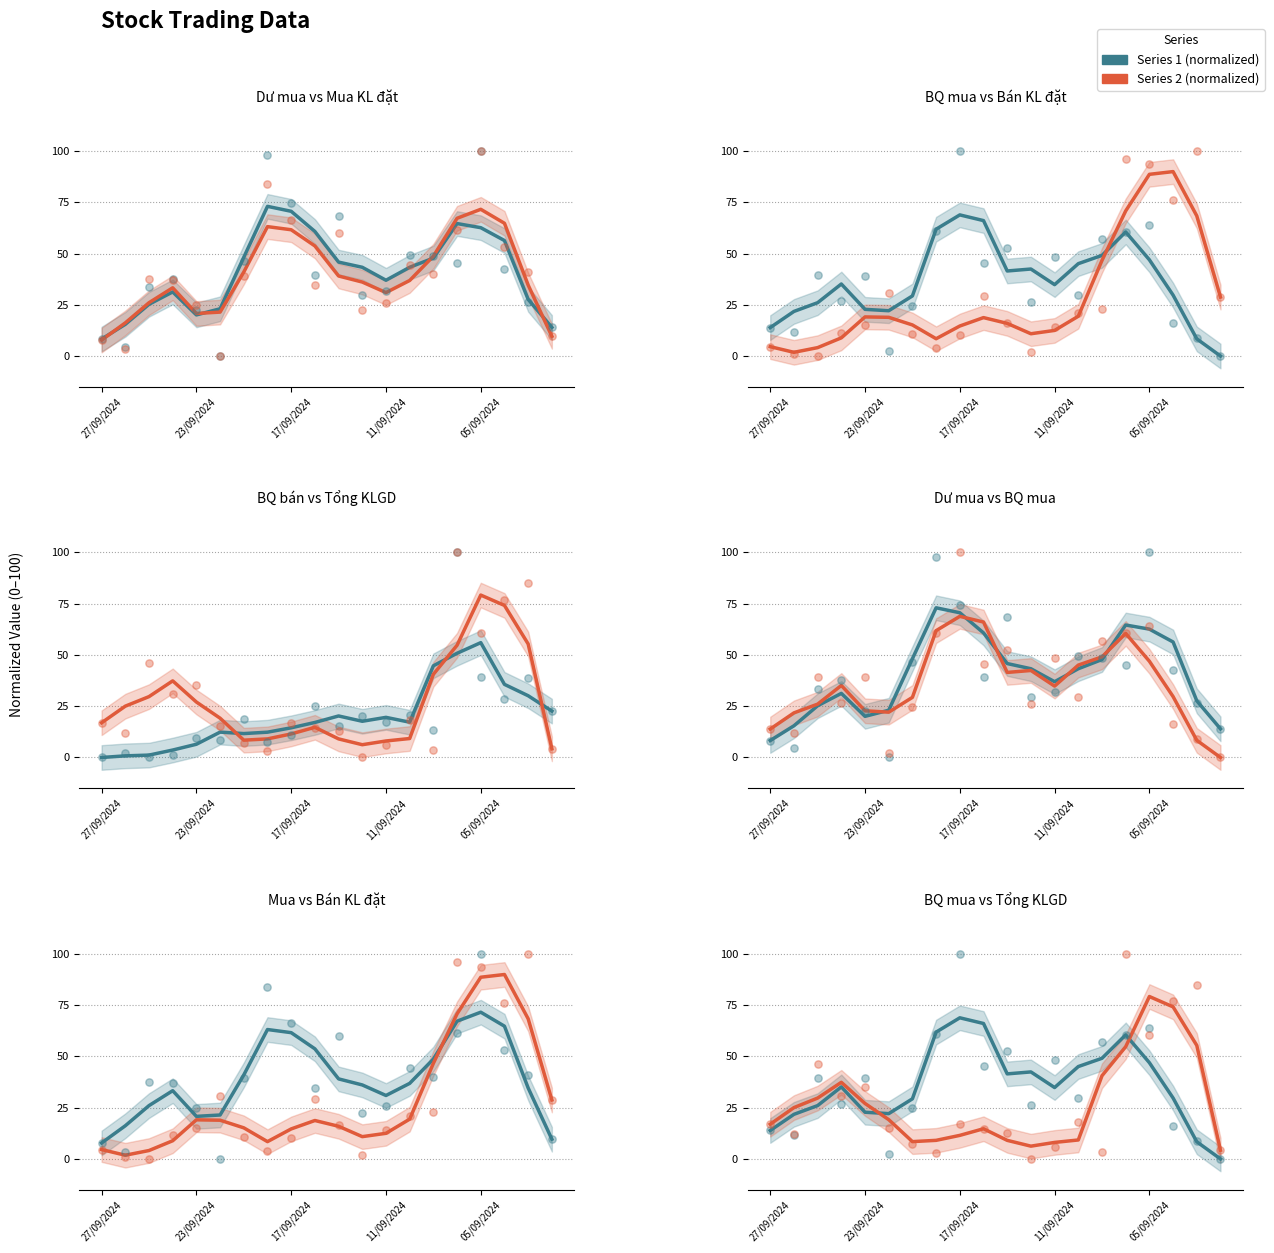

At how many categories does at least one series exceed 19?

19